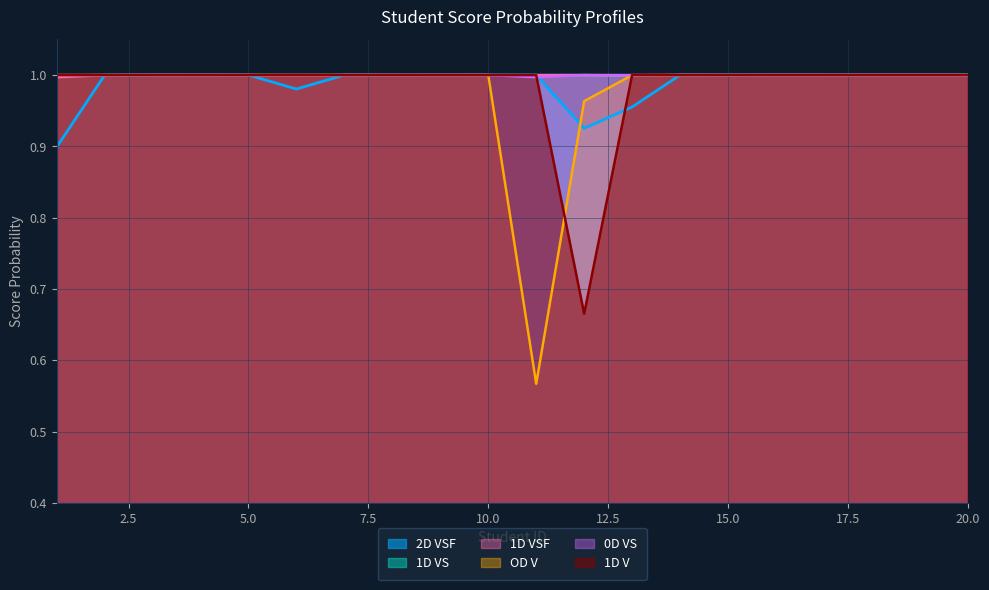

Is the value of OD V at 2 greater than the value of 1D VSF at 18?

Yes